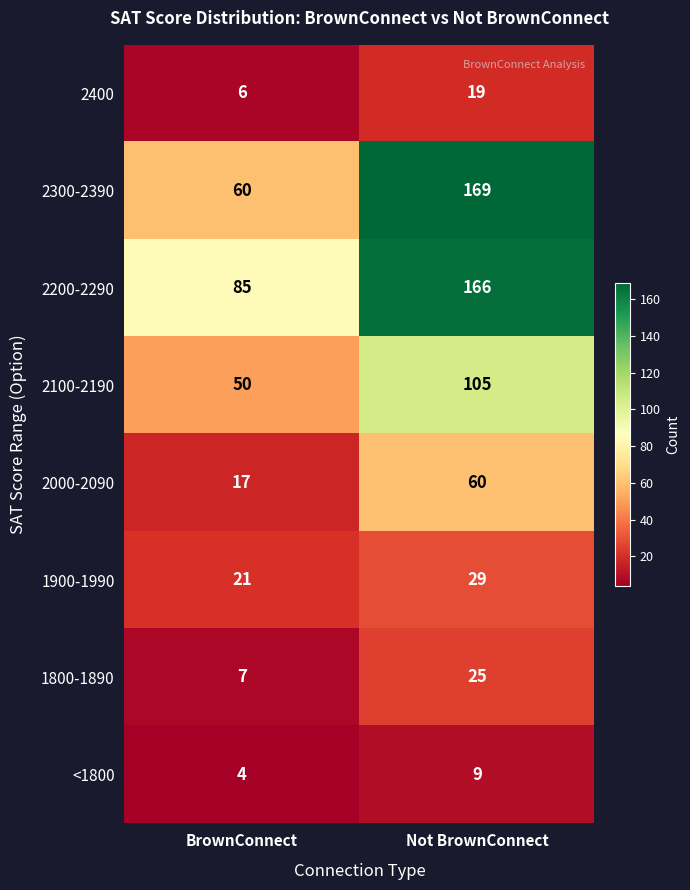

Which series changed the most between BrownConnect and Not BrownConnect?

2300-2390